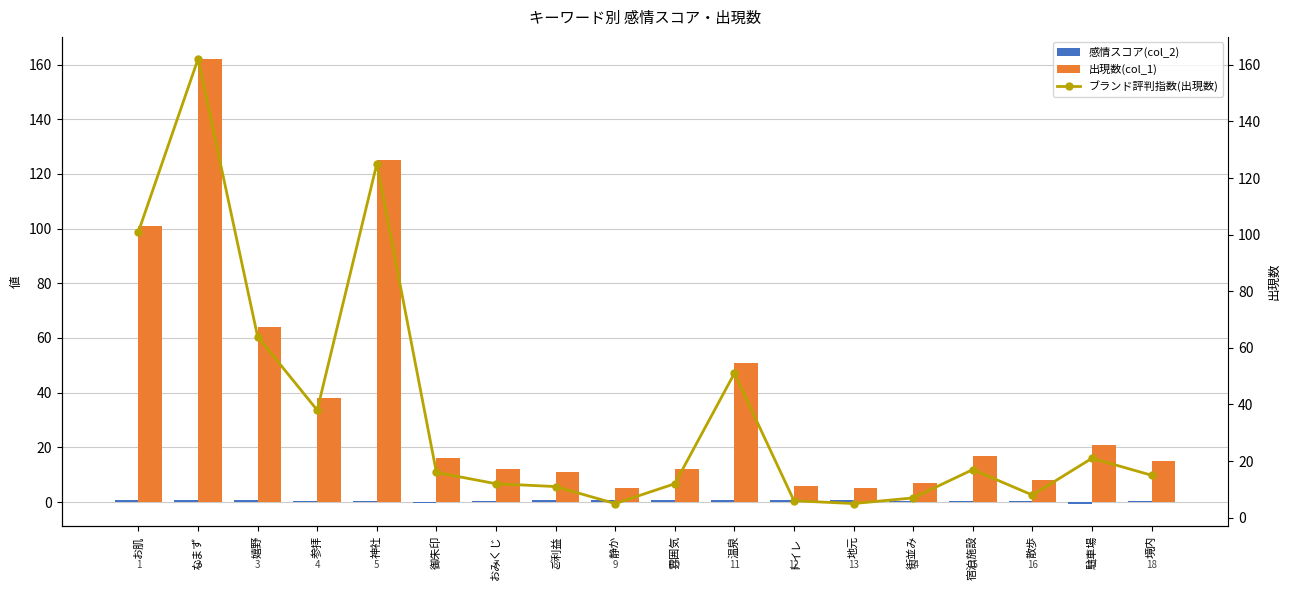

How many positive values does the 感情スコア(col_2) series have?

16